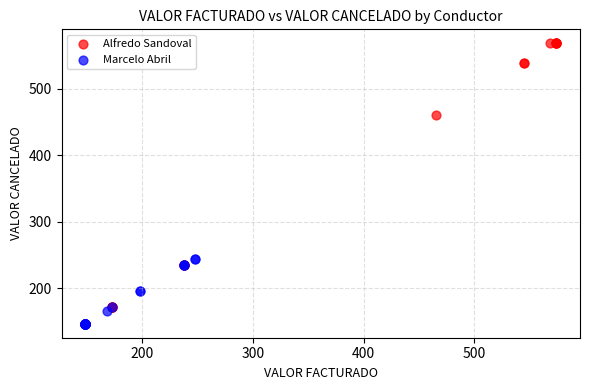

Which series contains the highest Y value?

Alfredo Sandoval